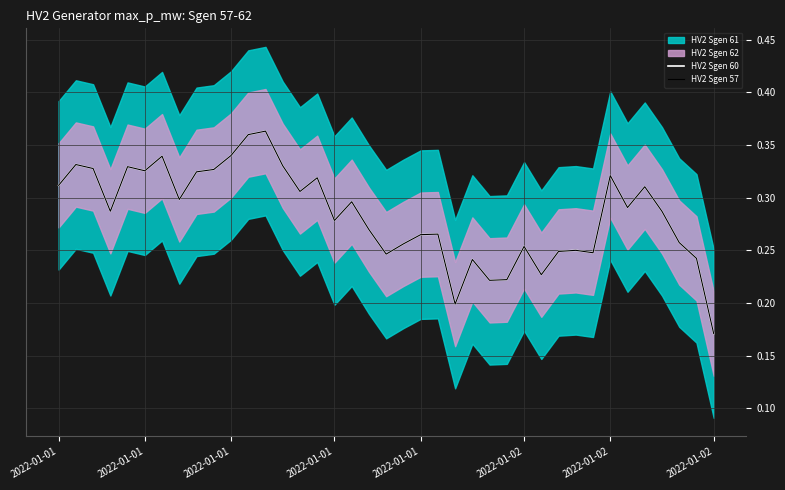

Between 8 and 36, which series saw the biggest shift?

HV2 Sgen 60